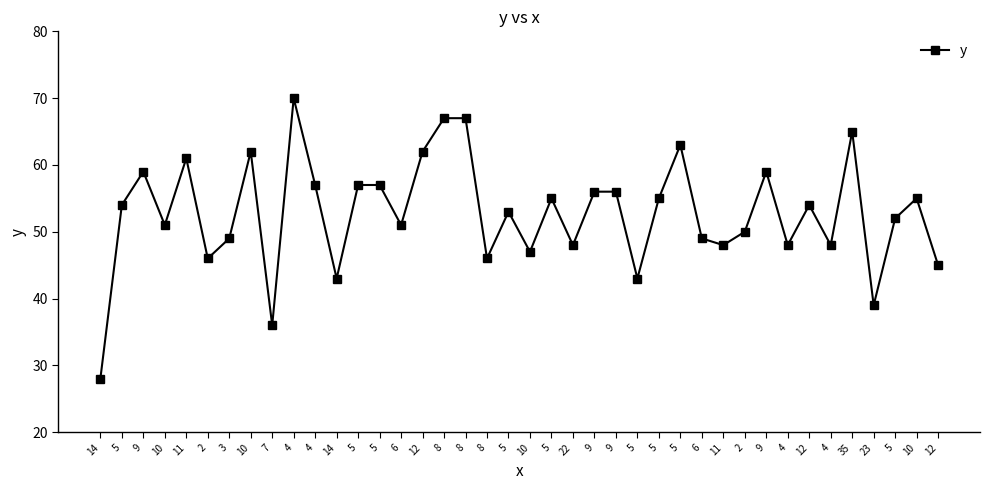

How many data points does each series have?

40